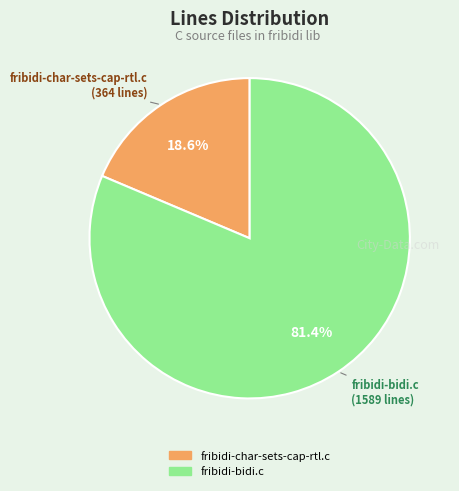

What percentage is NOT represented by fribidi-bidi.c?

18.6%